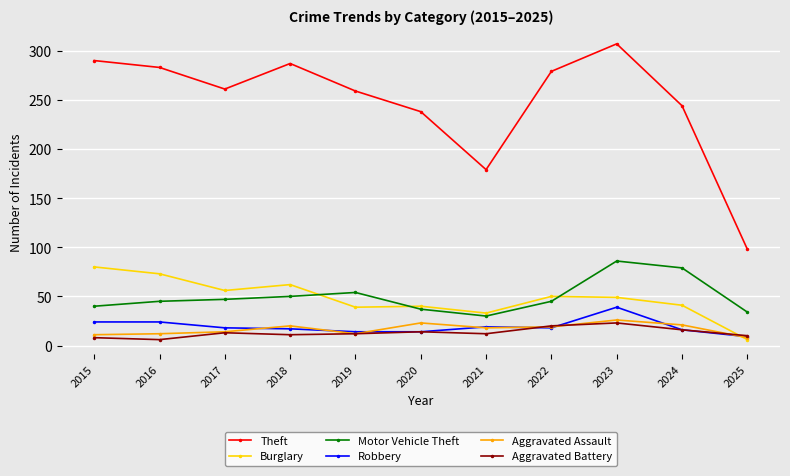

Which series has the largest total across all categories?

Theft